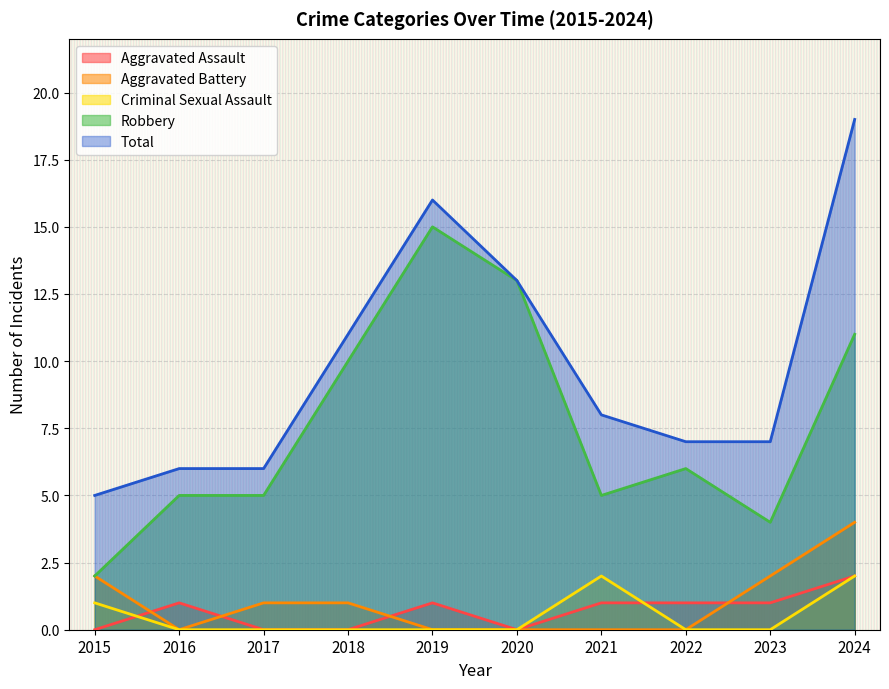

How many values in the Aggravated Assault series are below 1?

4